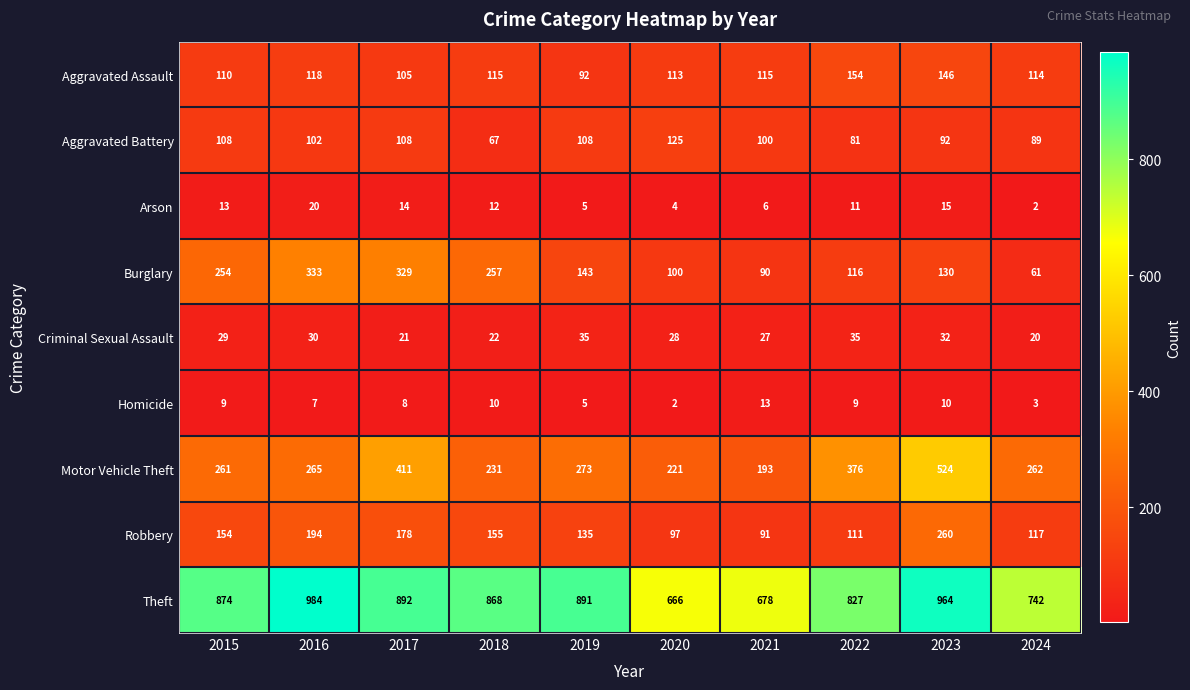

Rank the series by their maximum value, from lowest to highest.

Homicide, Arson, Criminal Sexual Assault, Aggravated Battery, Aggravated Assault, Robbery, Burglary, Motor Vehicle Theft, Theft